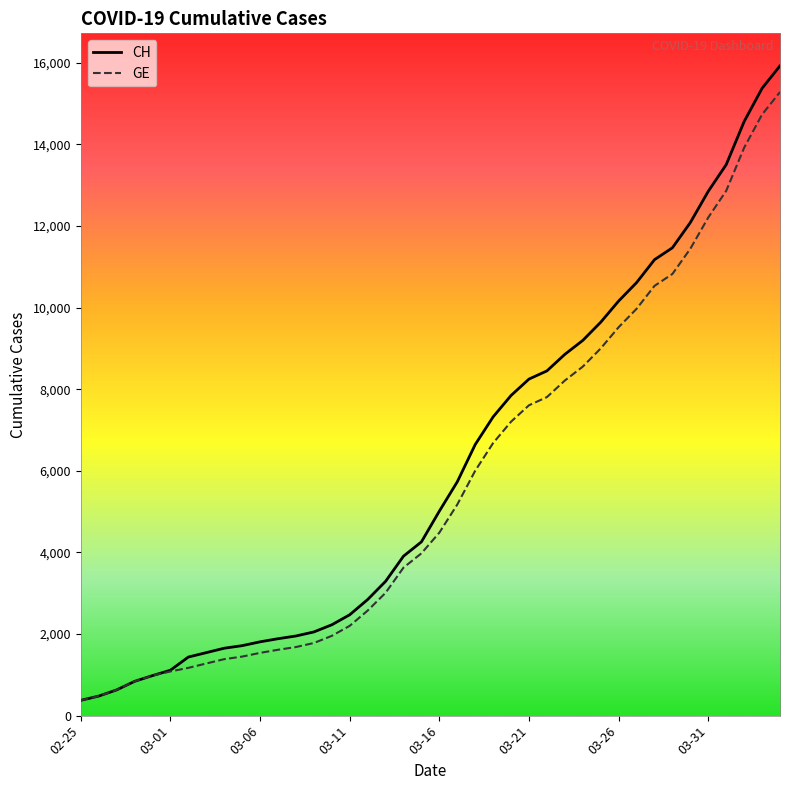

Which series has the largest range (max minus min)?

CH